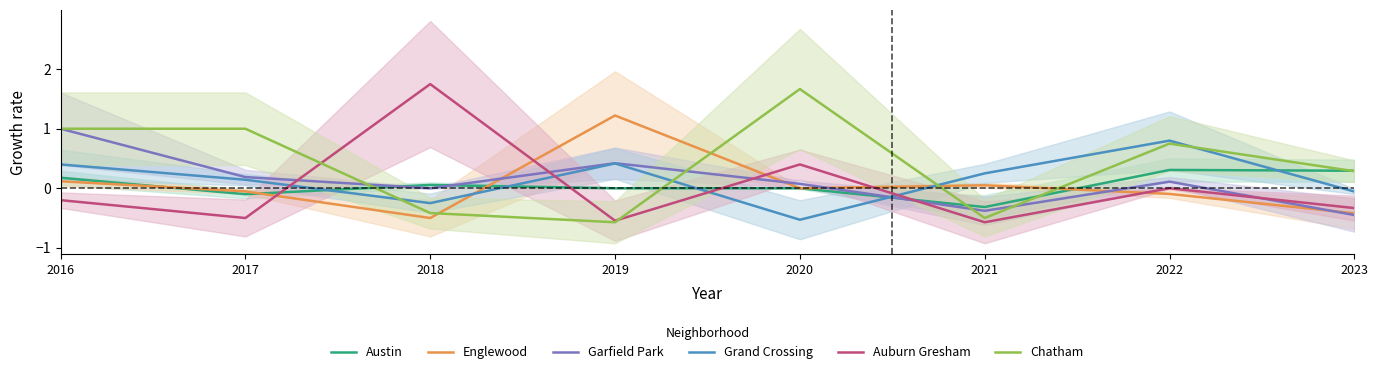

After their last crossing, which series has the higher values: Auburn Gresham or Englewood?

Auburn Gresham